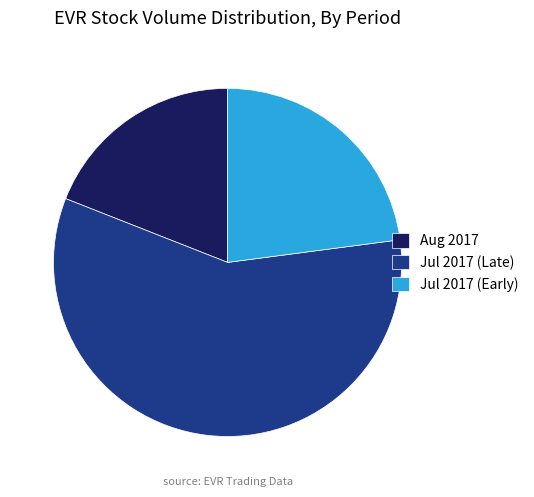

Rank the categories by value from lowest to highest.

Aug 2017, Jul 2017 (Early), Jul 2017 (Late)